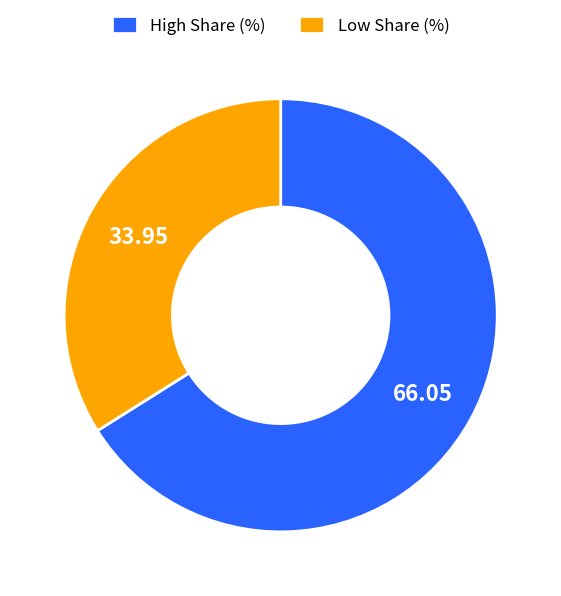

Is there any slice that represents more than half of the pie?

Yes